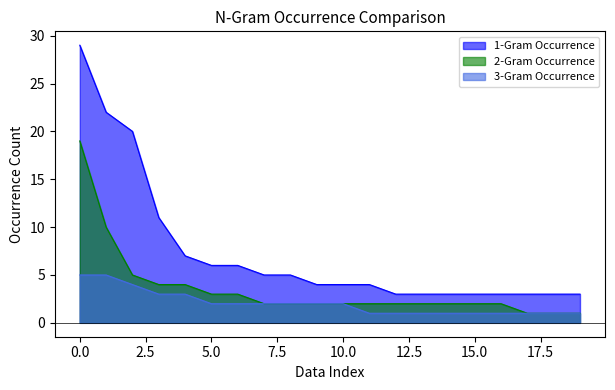

What is the difference between the highest and lowest values at 17?

2